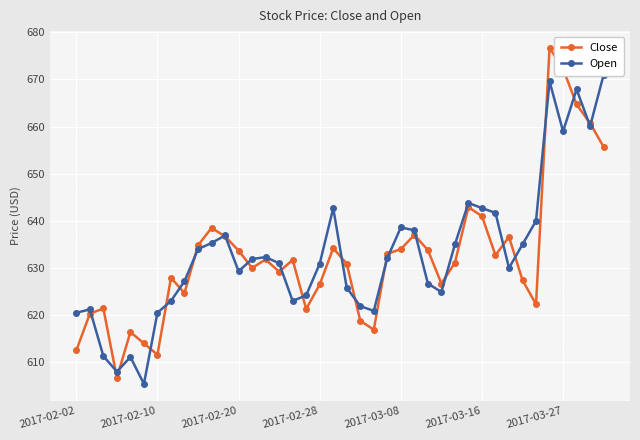

In Open, how many points are lower than both neighbors (excluding endpoints)?

9